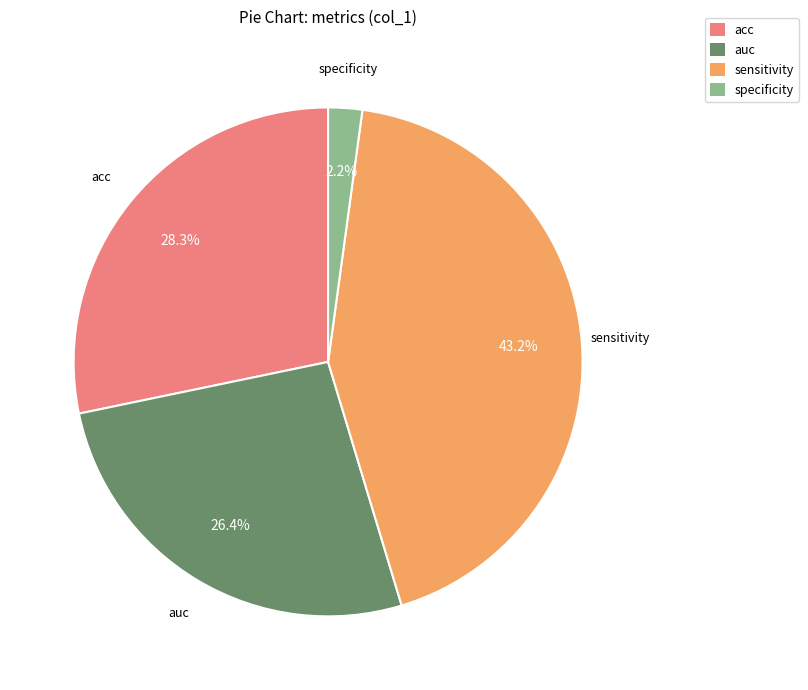

Which category has the biggest portion of the pie?

sensitivity